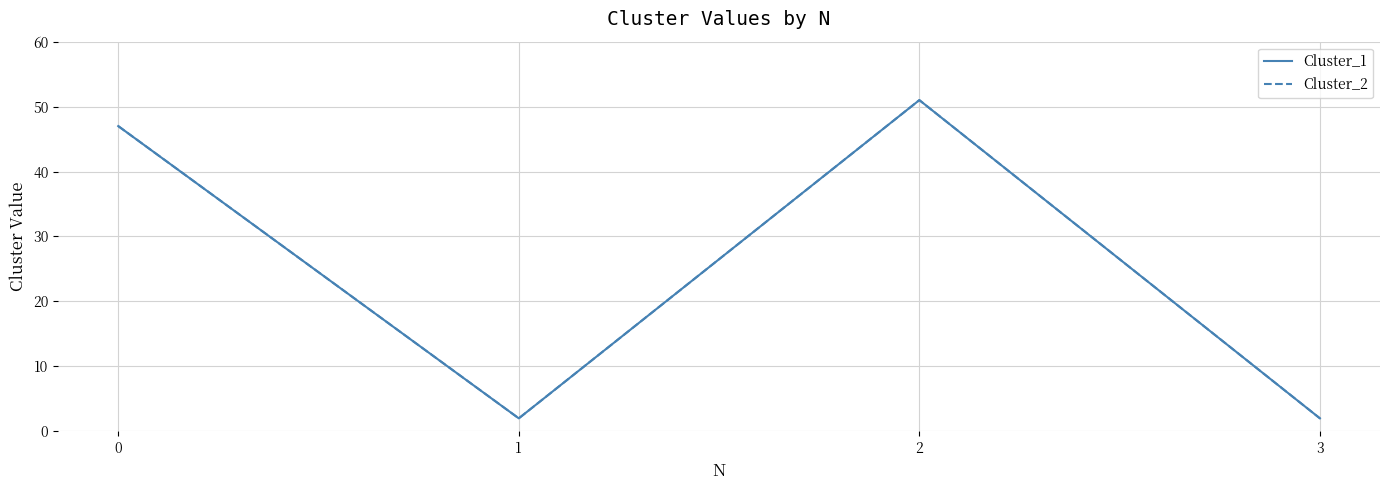

Which category has the highest value across all series?

2